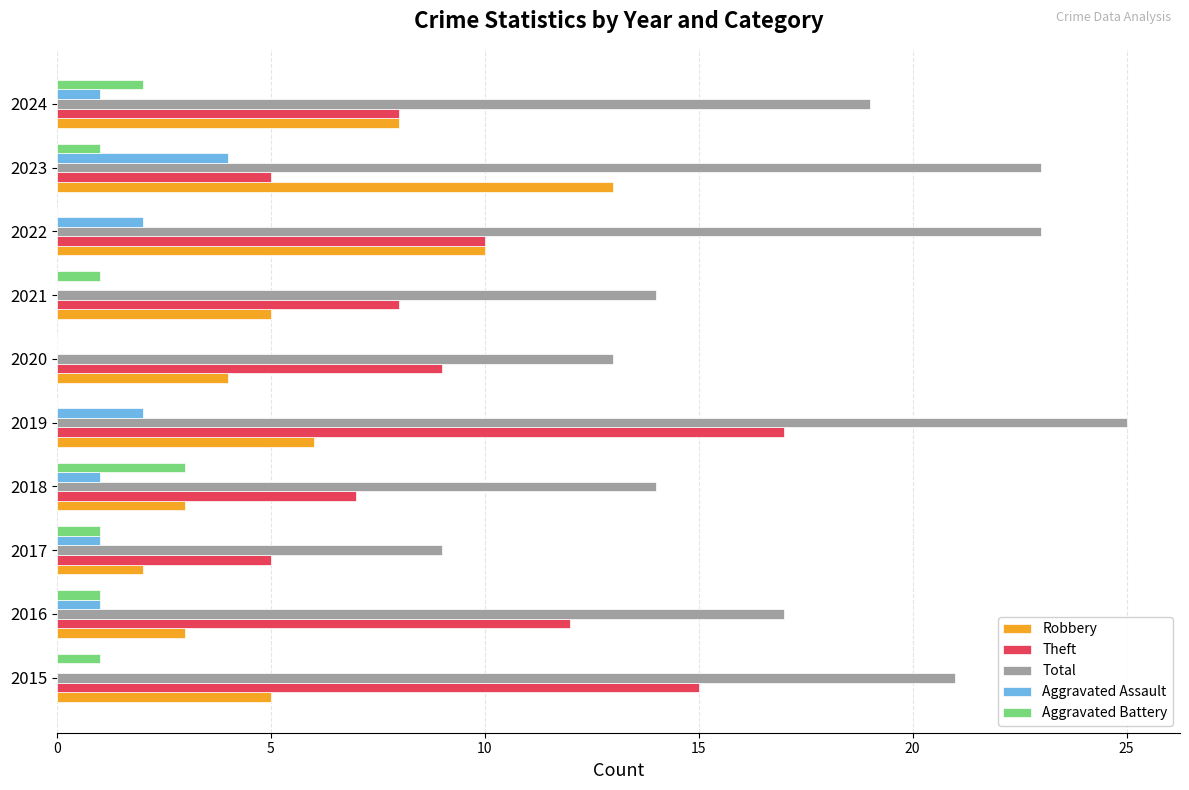

The value of Theft at 2015 is 15. True or false?

True